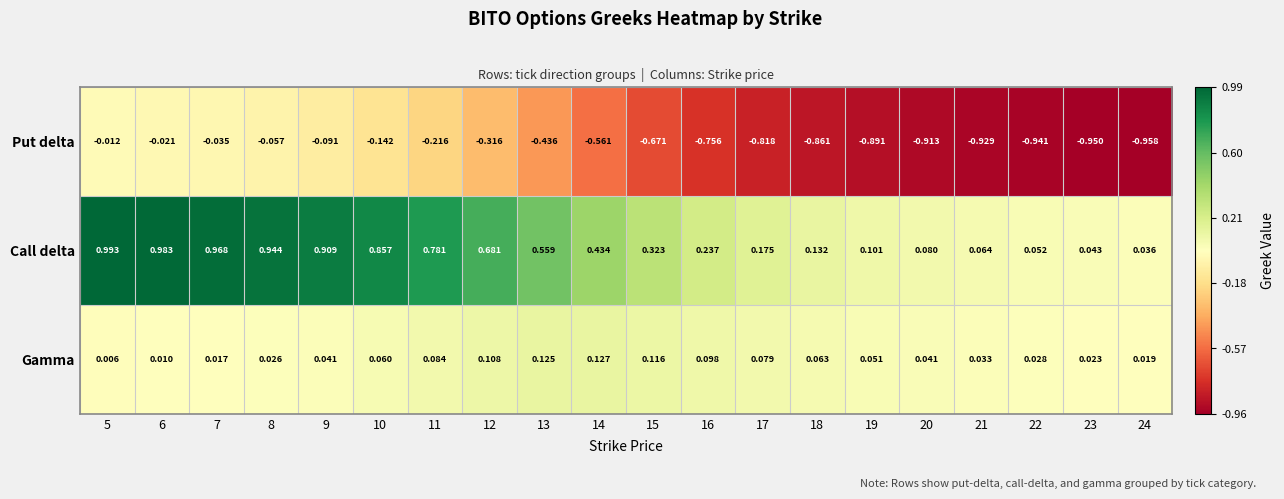

At 22, list the series in order from largest to smallest.

Call delta, Gamma, Put delta